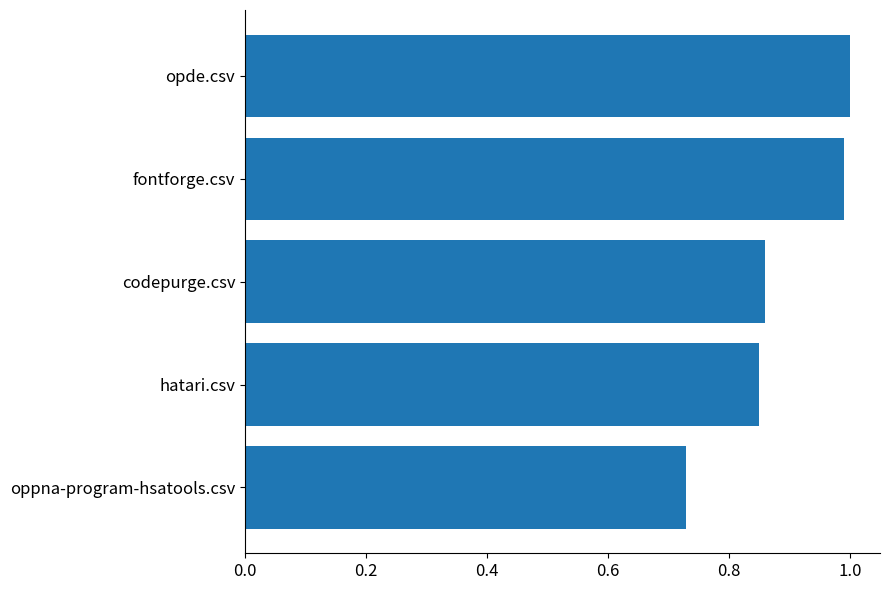

Between oppna-program-hsatools.csv and codepurge.csv, which is larger?

codepurge.csv